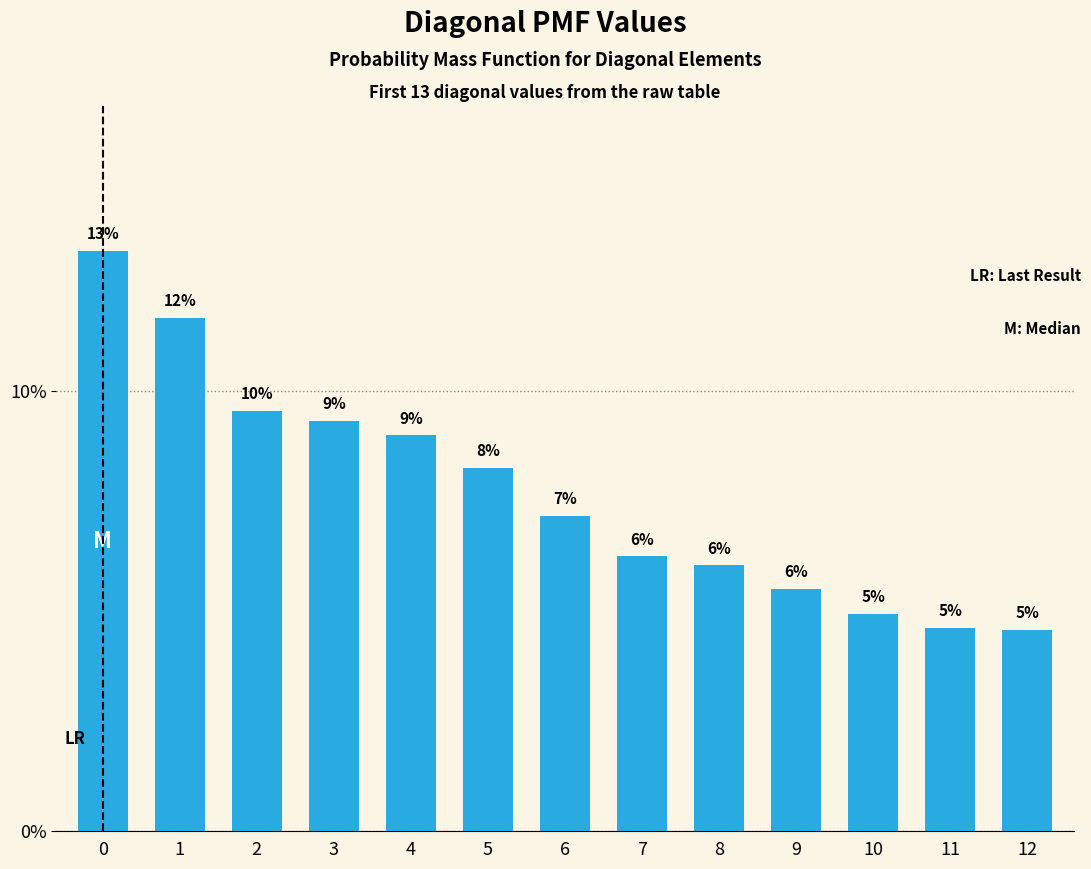

Does the chart contain any negative values?

No